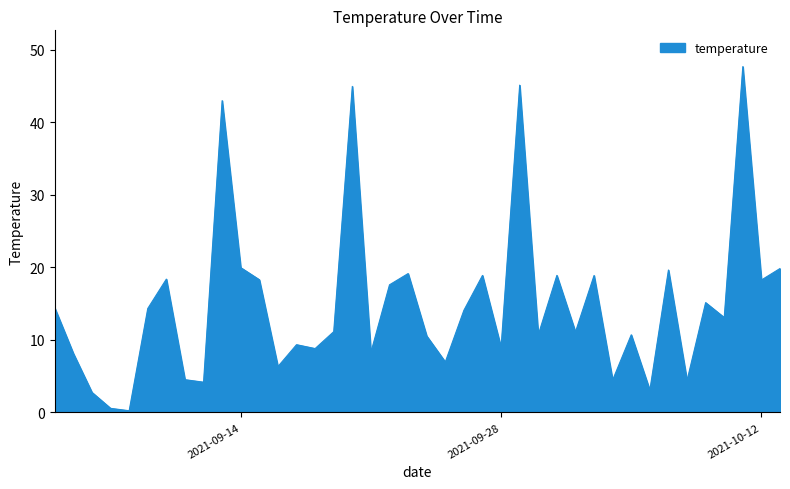

What is the maximum value shown in the chart?

47.7